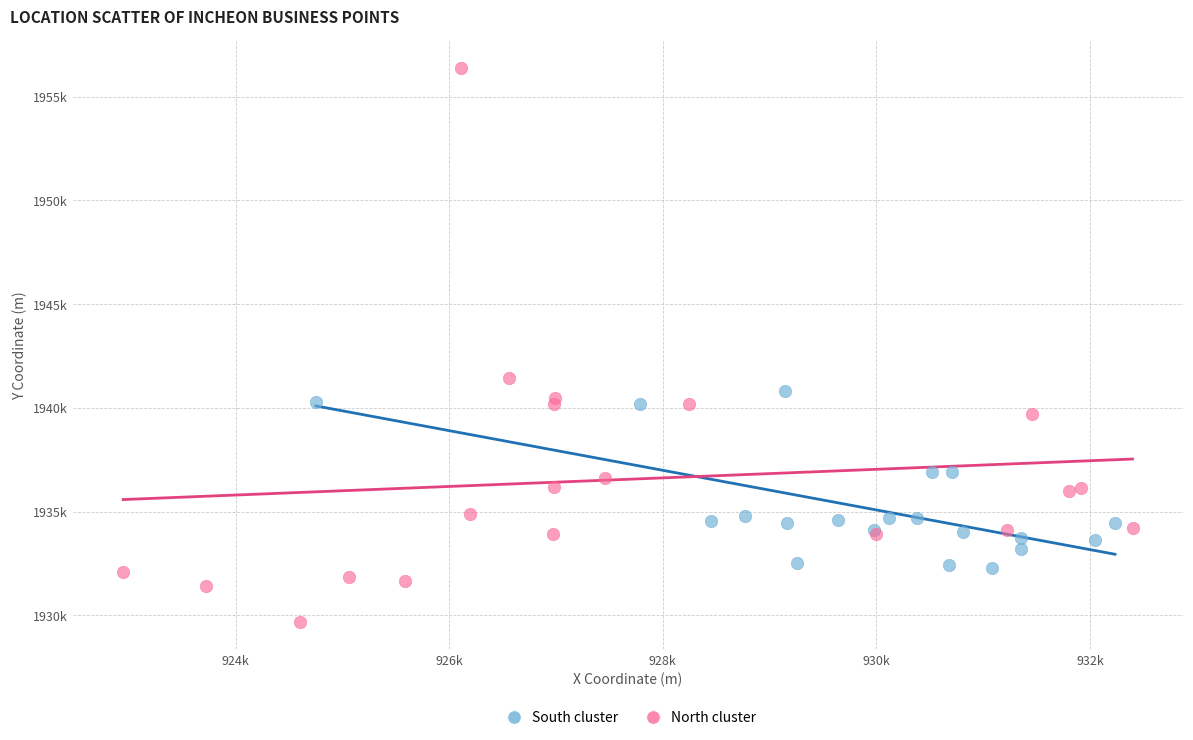

What are all the series names shown in the legend?

South cluster, North cluster